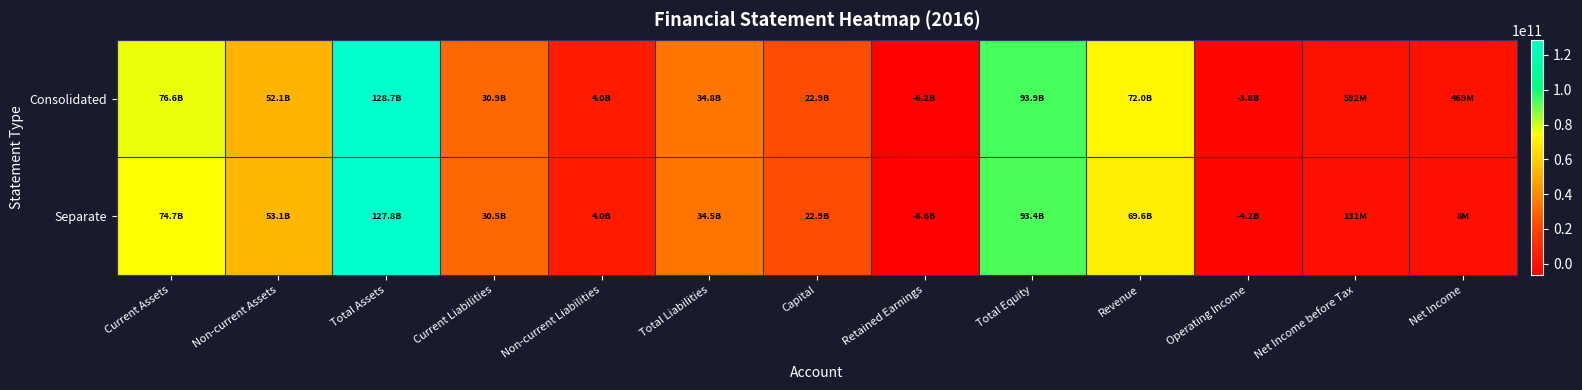

Between Current Assets and Revenue, which series saw the biggest shift?

Separate